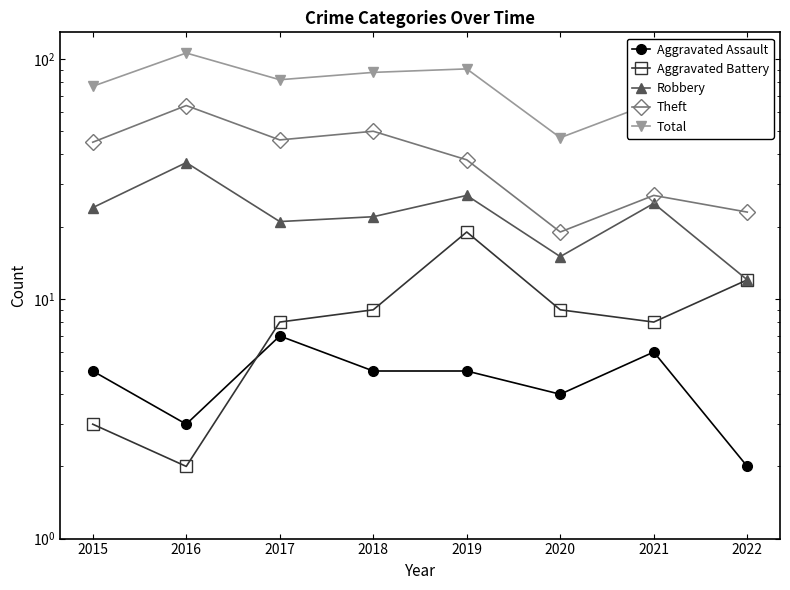

How many interior local valleys does the Total series have?

2